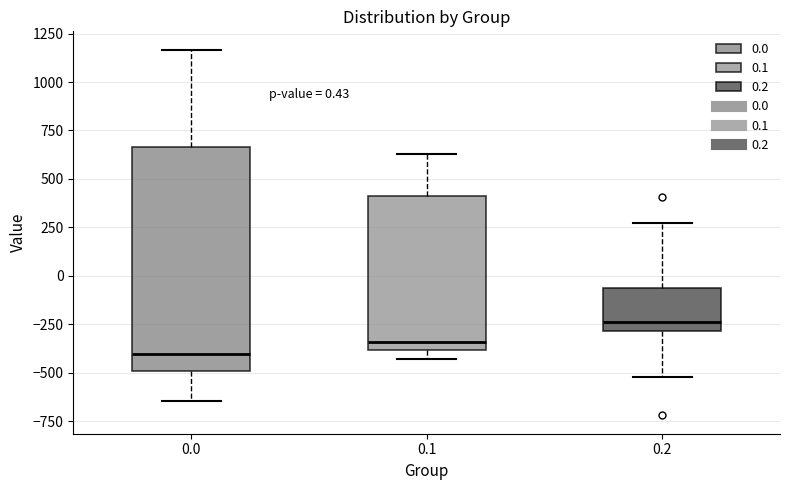

Which box has the highest median line?

0.2